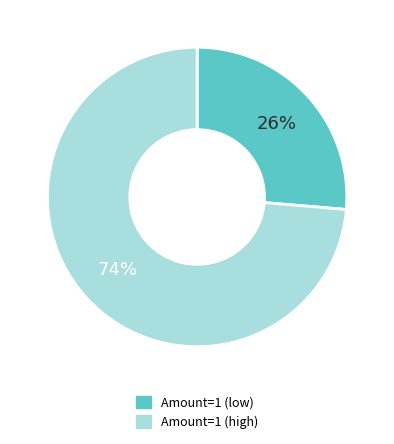

What is the ratio of the value at Amount=1 (high) to the value at Amount=1 (low)?

2.8